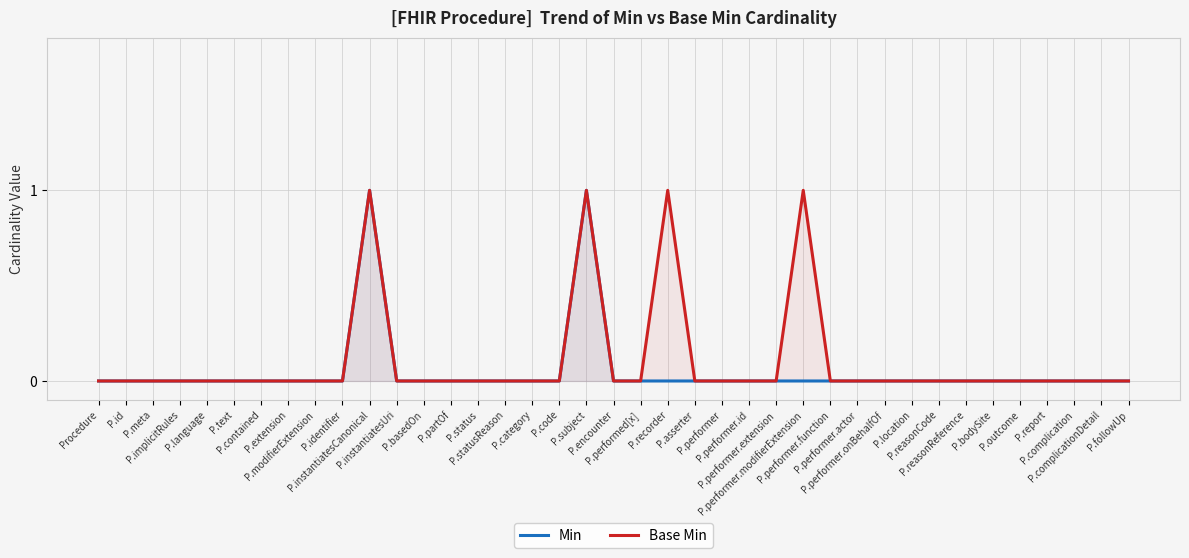

What is the greatest value displayed?

1